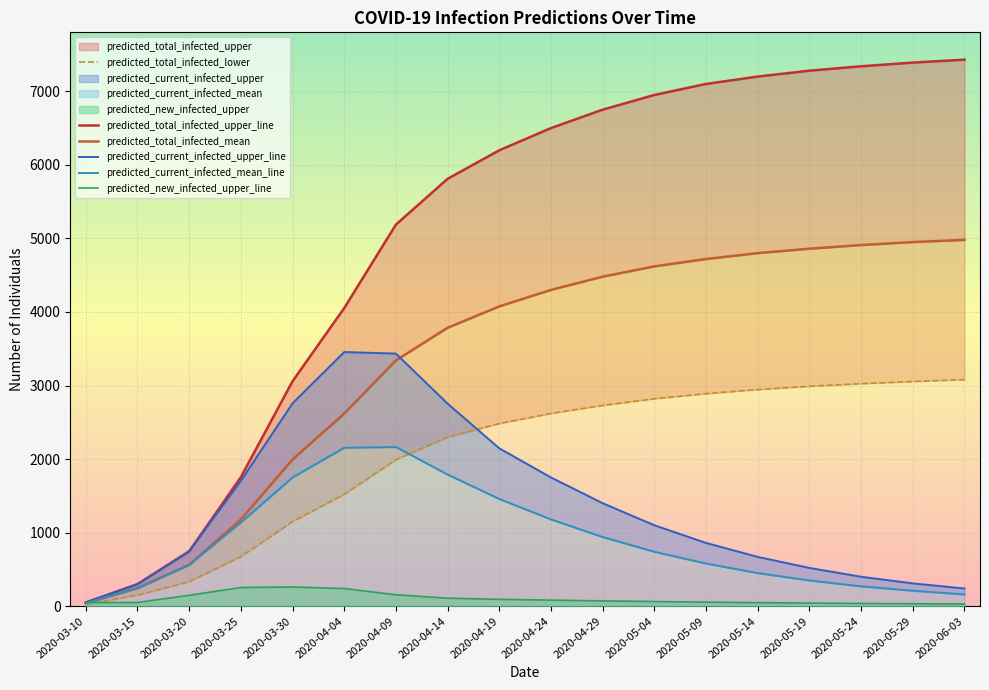

Between which two adjacent categories do predicted_new_infected_upper_line and predicted_current_infected_mean_line first intersect?

2020-03-10 and 2020-03-15